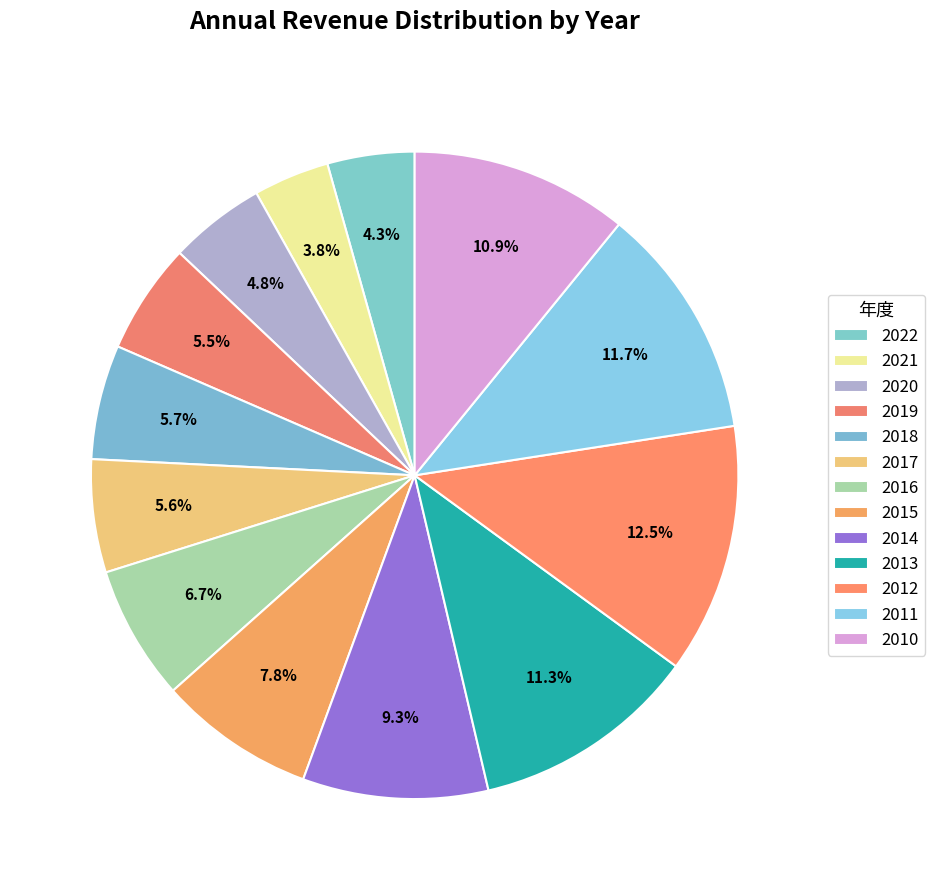

To the nearest percent, what percentage of the pie is 2011?

12%